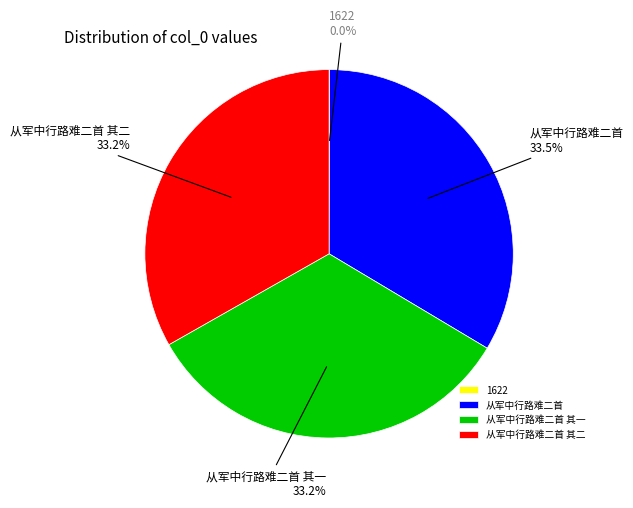

What percentage is the 从军中行路难二首 其二 slice, to the nearest percent?

33%